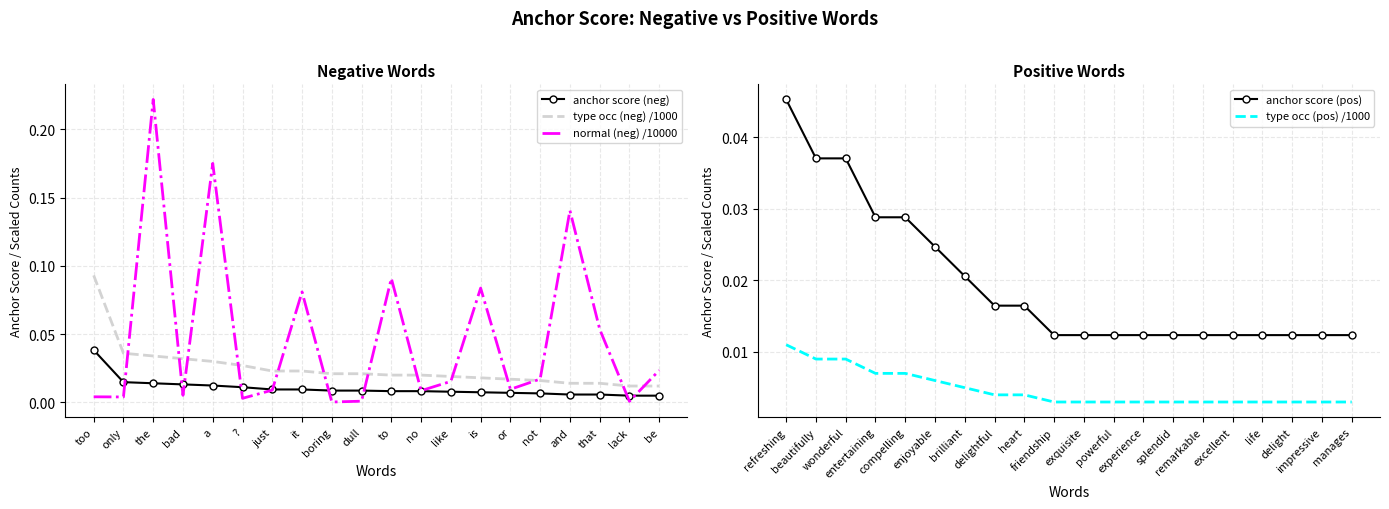

True or false: type occ (neg) /1000 and anchor score (neg) intersect in this chart.

False